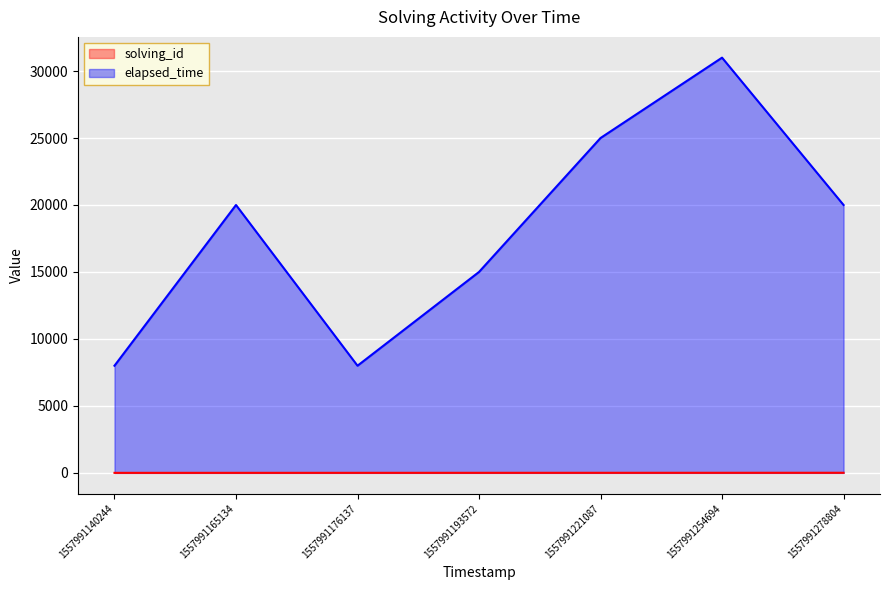

What is the value of the solving_id point at the 4th from the left?

4